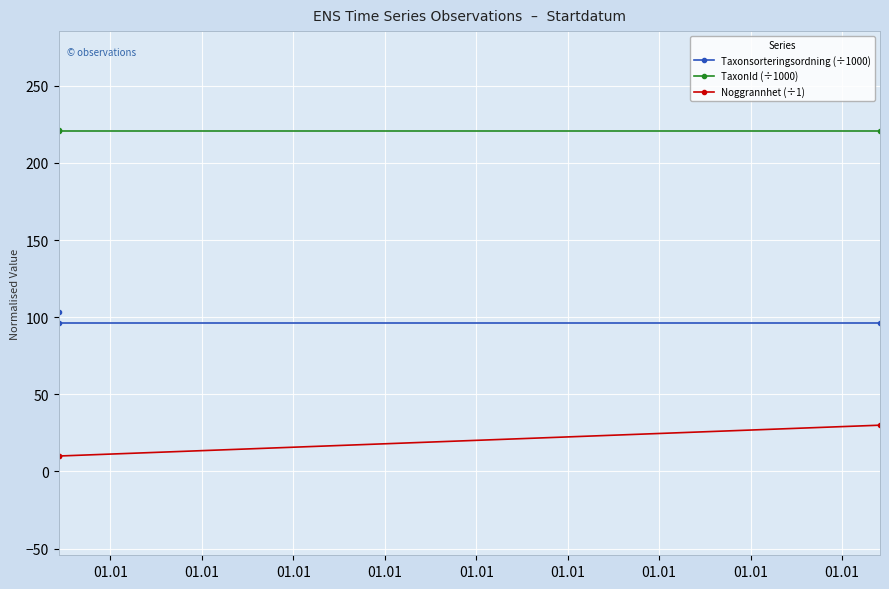

The value of TaxonId (÷1000) at 01.01 is 350.6. True or false?

False